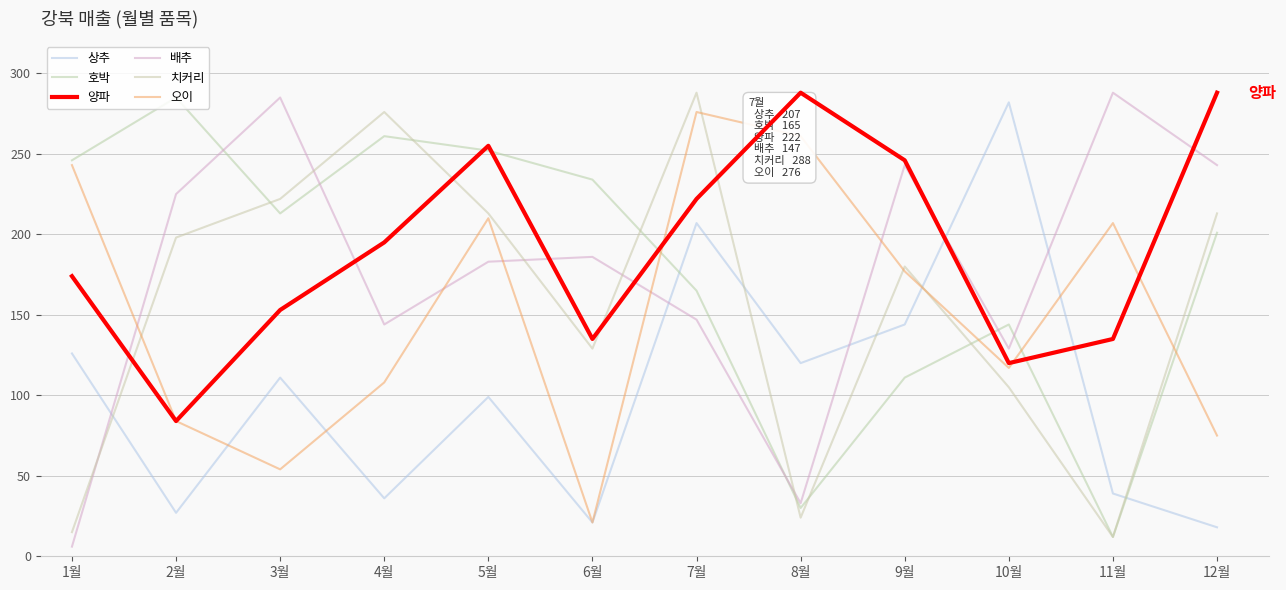

Rank the series by their maximum value, from highest to lowest.

양파, 배추, 치커리, 호박, 상추, 오이